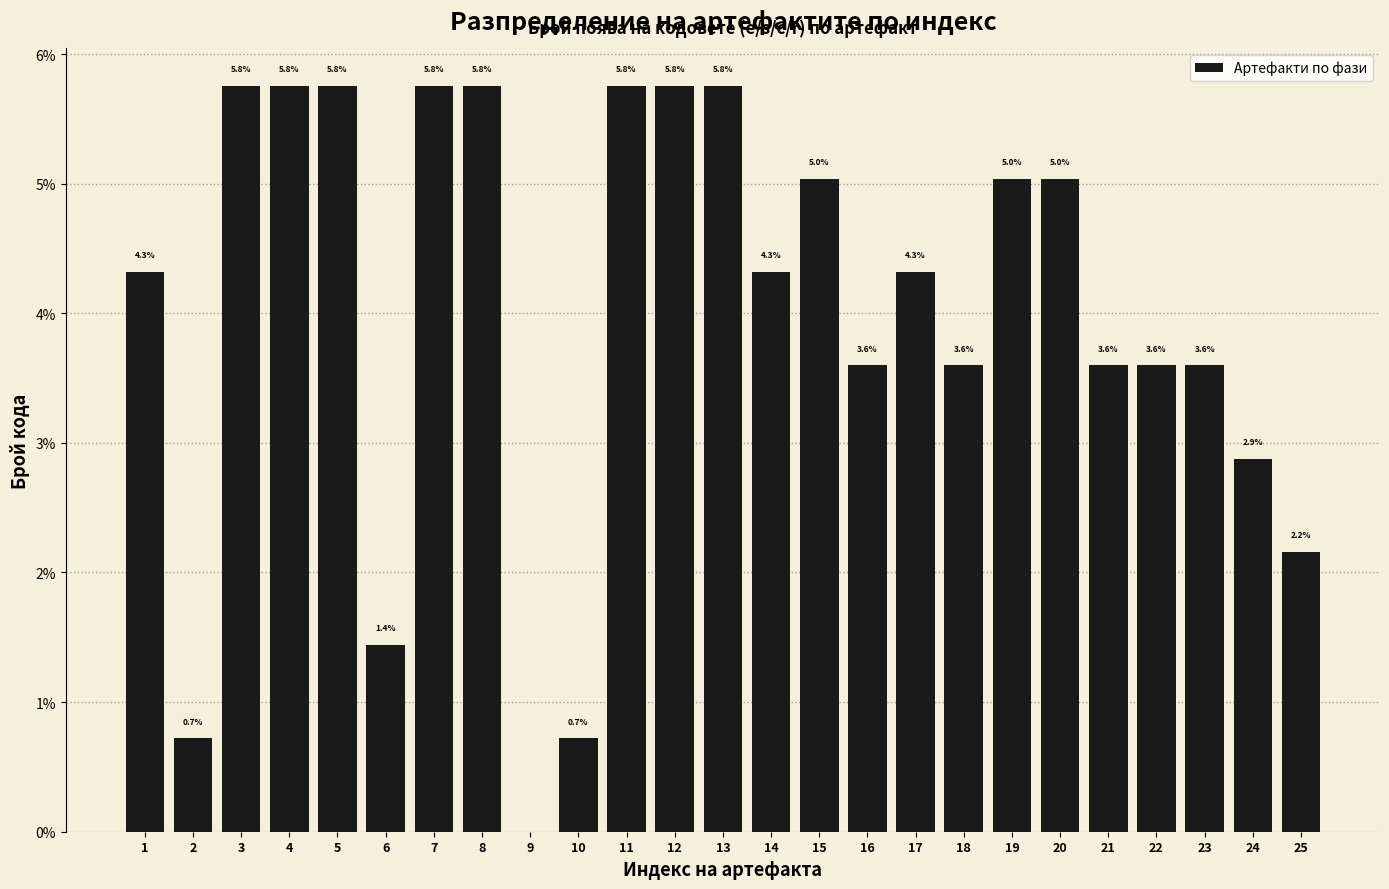

Reading left to right, list all the values displayed in this chart.

1=4.3	2=0.7	3=5.8	4=5.8	5=5.8	6=1.4	7=5.8	8=5.8	9=0.0	10=0.7	11=5.8	12=5.8	13=5.8	14=4.3	15=5.0	16=3.6	17=4.3	18=3.6	19=5.0	20=5.0	21=3.6	22=3.6	23=3.6	24=2.9	25=2.2